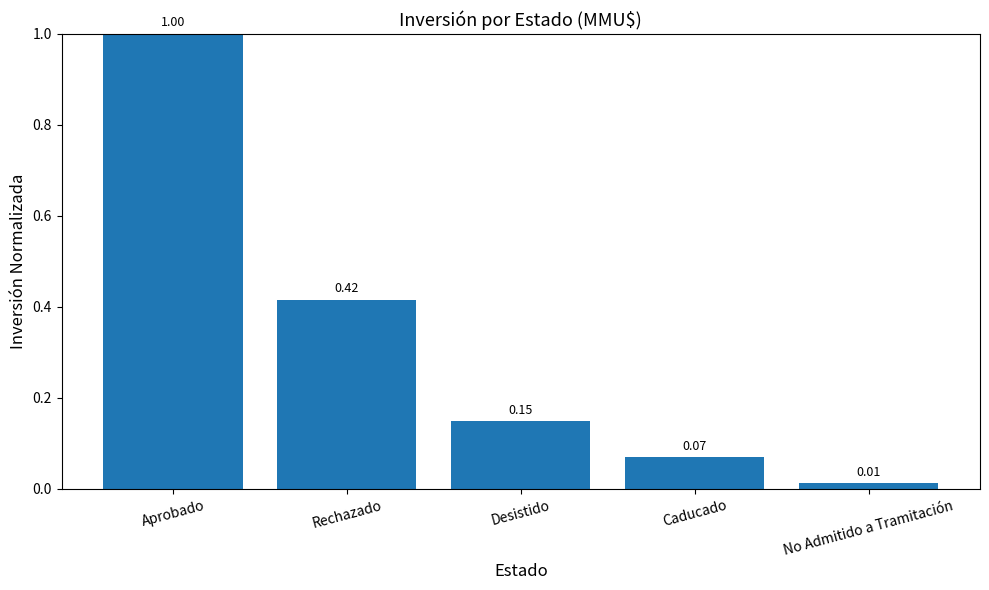

What is the label of the 3rd bar from the left?

Desistido